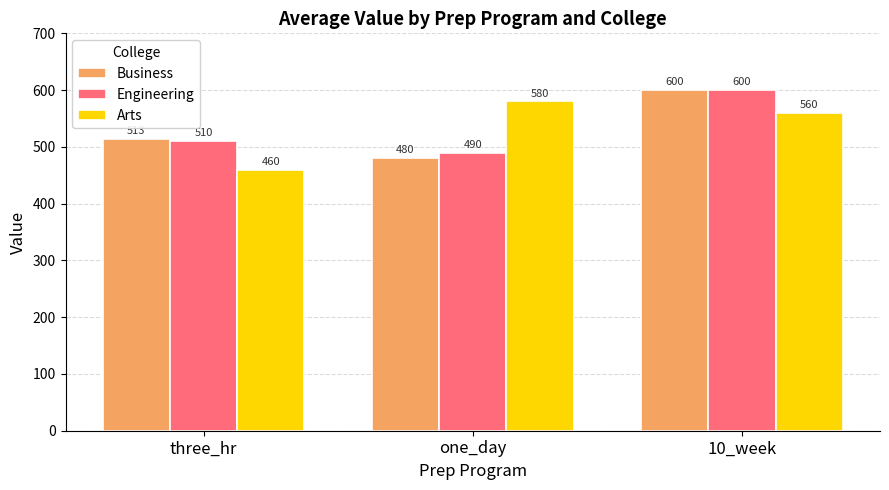

What is the total value across all series at three_hr?

1483.3